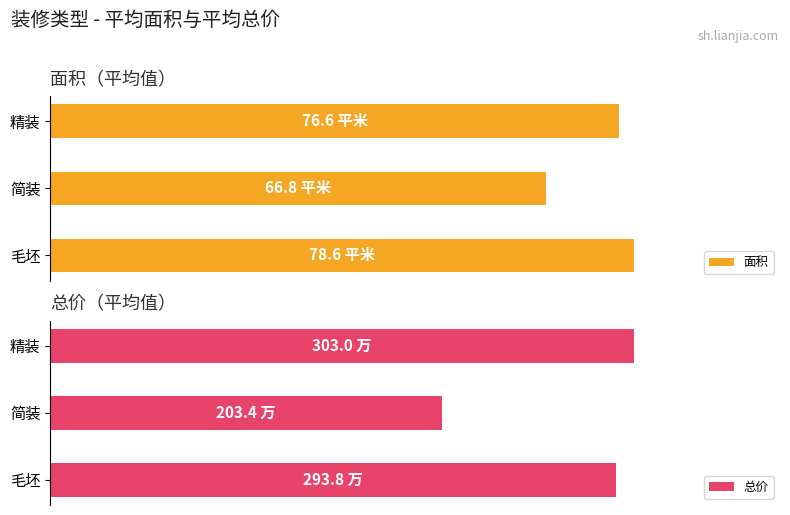

Which series has the largest range (max minus min)?

总价